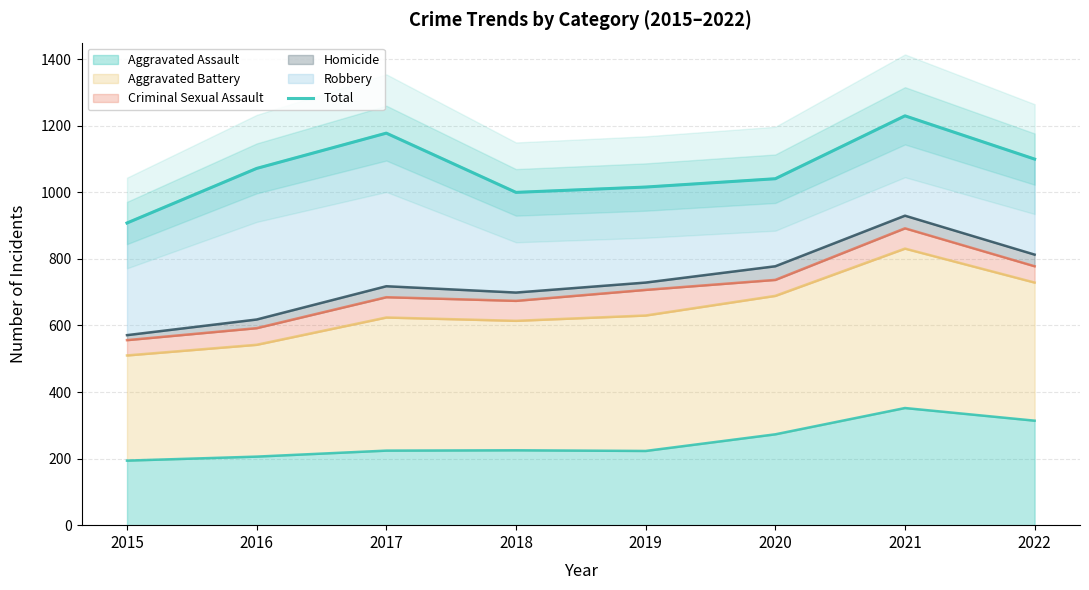

Approximately how many times larger is the value at 2016 compared to 2022?

1.0